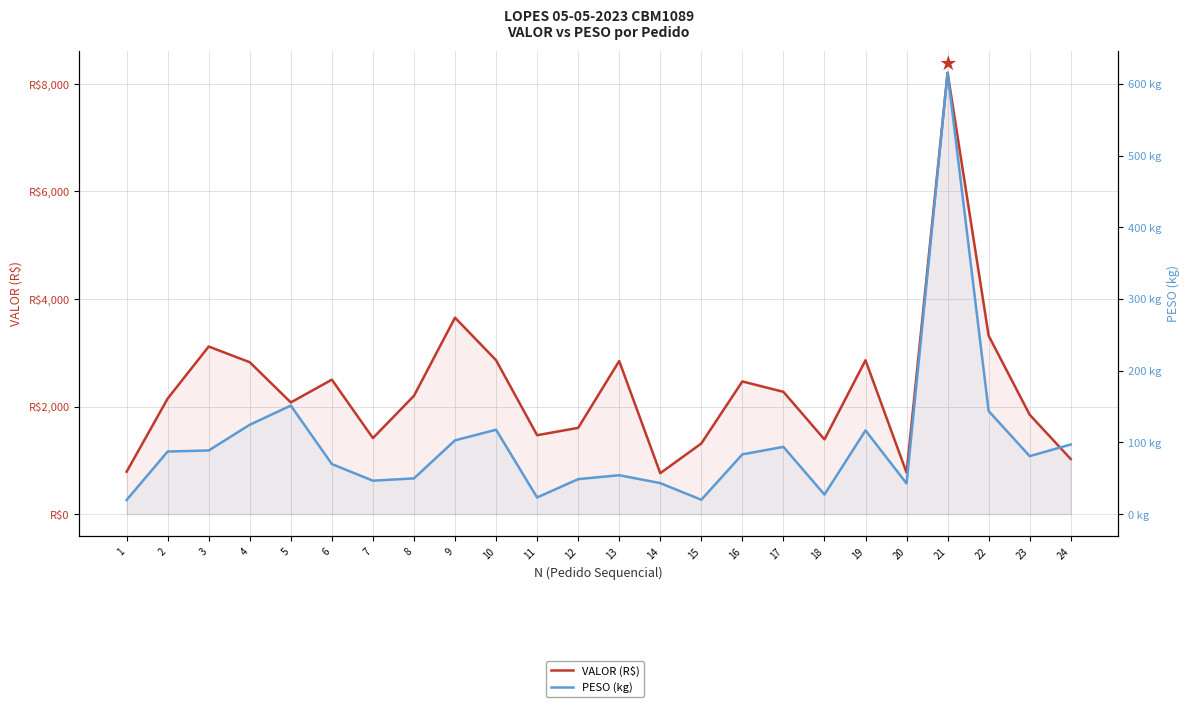

What is the difference between the PESO (kg) values at 7 and 9?

56.3